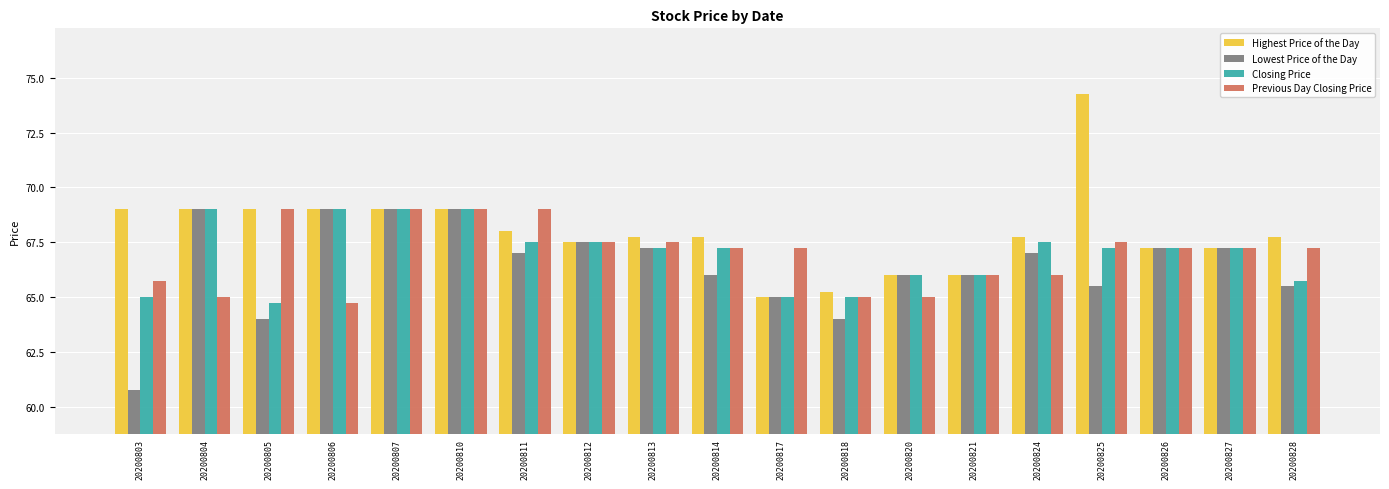

What is the sum of all Highest Price of the Day values?

1291.5